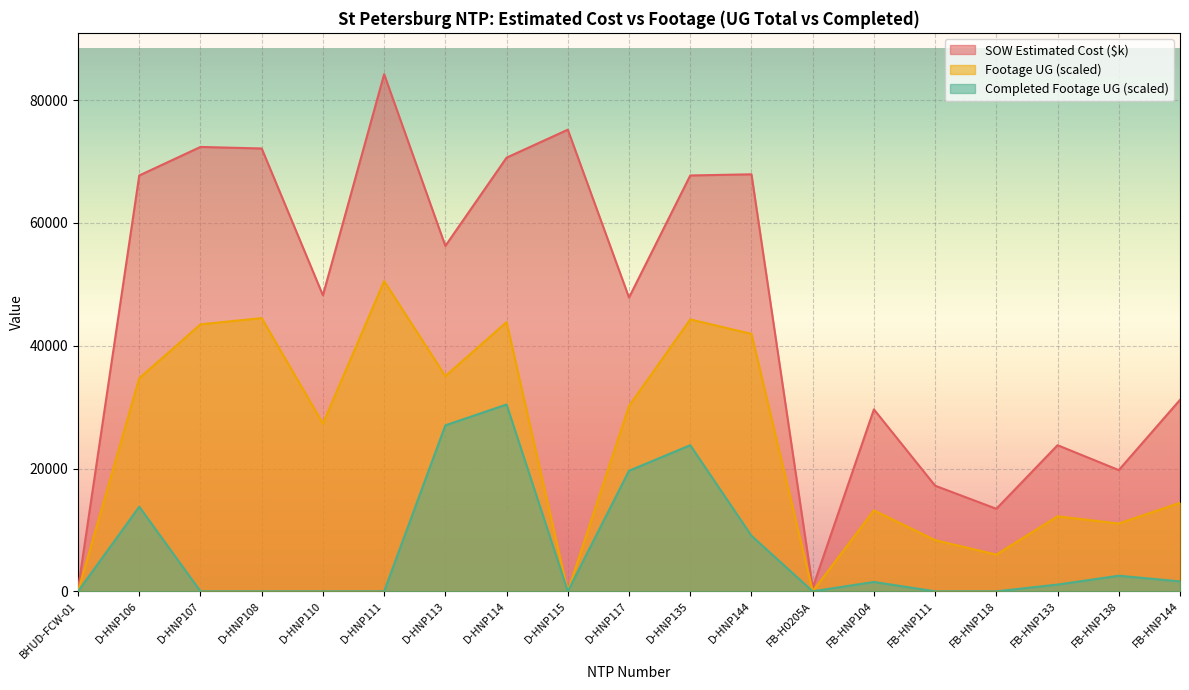

True or false: SOW Estimated Cost ($k) and Footage UG cross at least once.

False